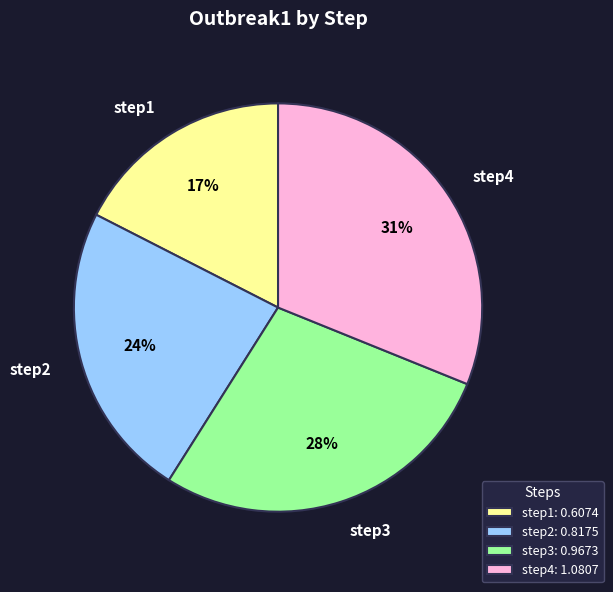

Combined, do step1 and step3 account for over 50%?

No